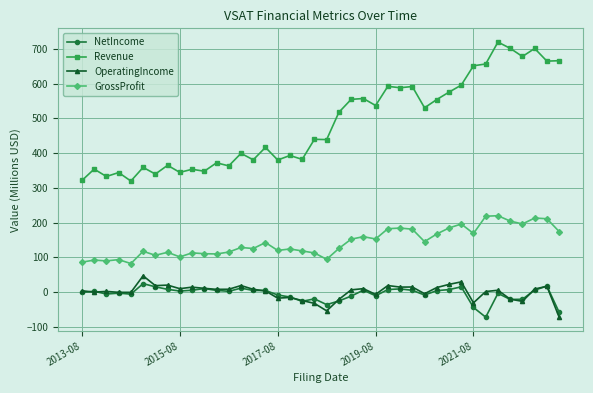

True or false: NetIncome has more than 1 points higher than both neighbors.

True